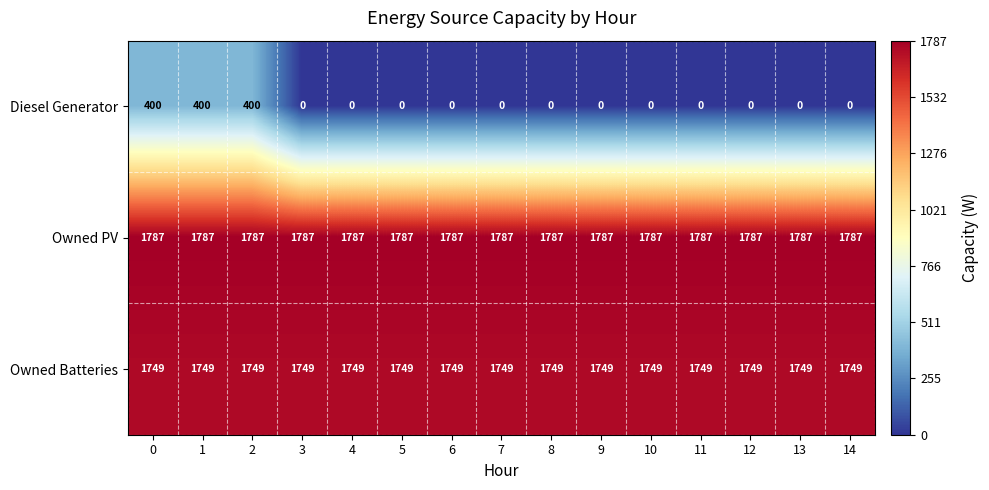

Which series has the largest range (max minus min)?

Diesel Generator